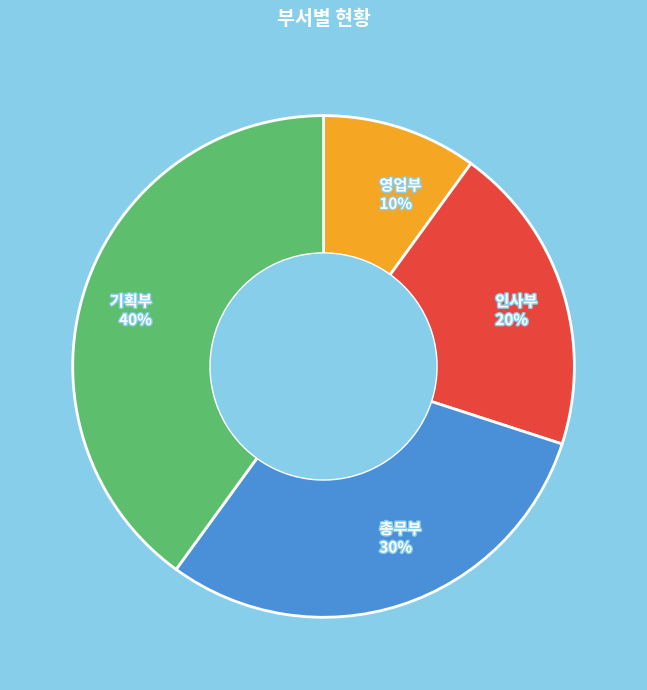

How many segments does this pie chart have?

4